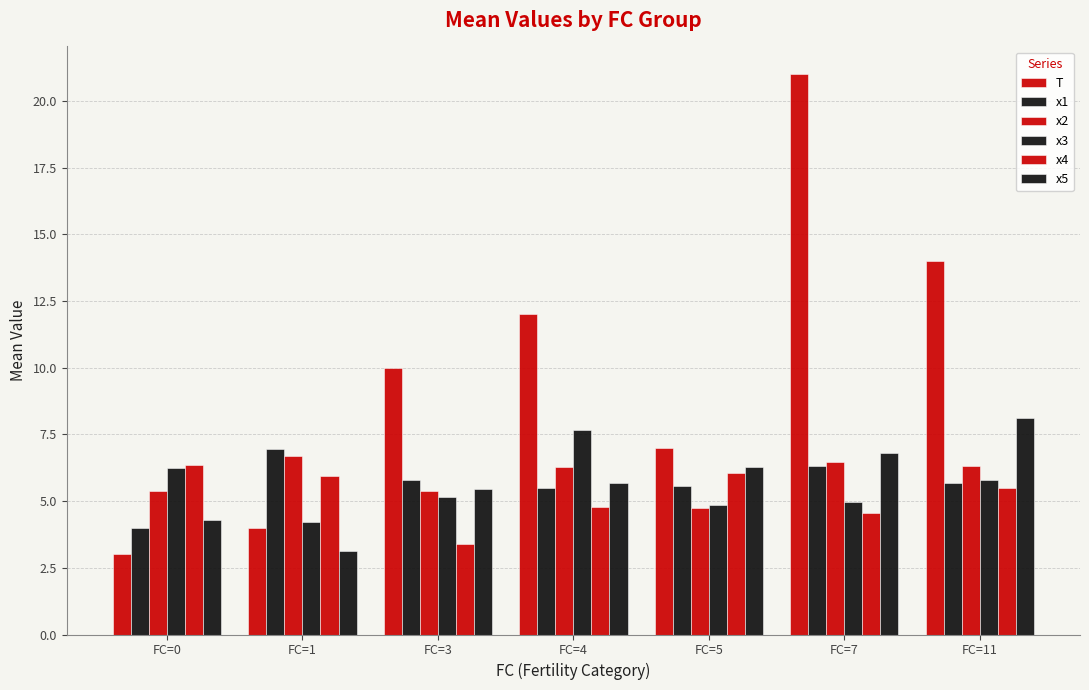

Reading right to left, extract all data points from this chart.

T: FC=11=14.0	FC=7=21.0	FC=5=7.0	FC=4=12.0	FC=3=10.0	FC=1=4.0	FC=0=3.0
x1: FC=11=5.7	FC=7=6.3	FC=5=5.6	FC=4=5.5	FC=3=5.8	FC=1=7.0	FC=0=4.0
x2: FC=11=6.3	FC=7=6.5	FC=5=4.7	FC=4=6.3	FC=3=5.4	FC=1=6.7	FC=0=5.4
x3: FC=11=5.8	FC=7=5.0	FC=5=4.8	FC=4=7.7	FC=3=5.2	FC=1=4.2	FC=0=6.3
x4: FC=11=5.5	FC=7=4.6	FC=5=6.1	FC=4=4.8	FC=3=3.4	FC=1=5.9	FC=0=6.3
x5: FC=11=8.1	FC=7=6.8	FC=5=6.3	FC=4=5.7	FC=3=5.5	FC=1=3.1	FC=0=4.3